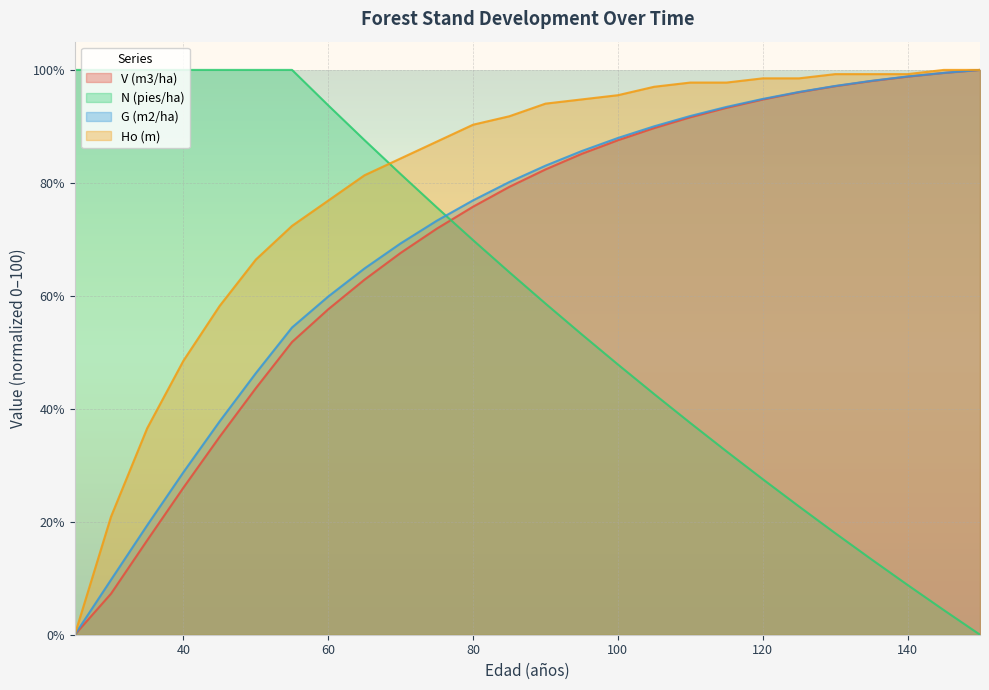

What is the difference between the N (pies/ha) values at 65 and 55?

12.4